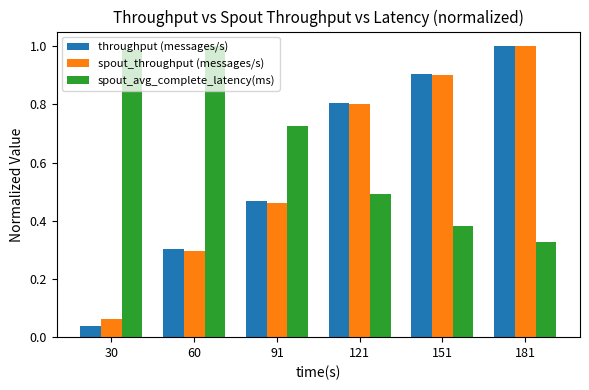

At which label is spout_throughput (messages/s) closest to 0?

30